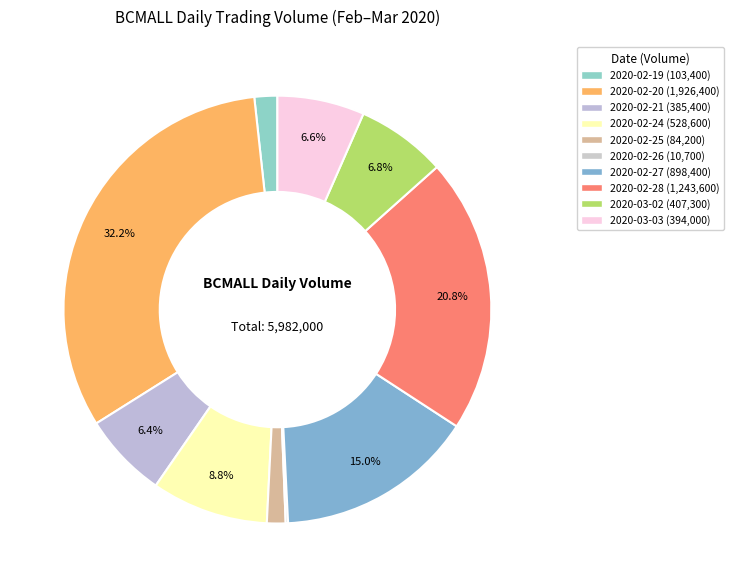

How many slices are in this pie chart?

10